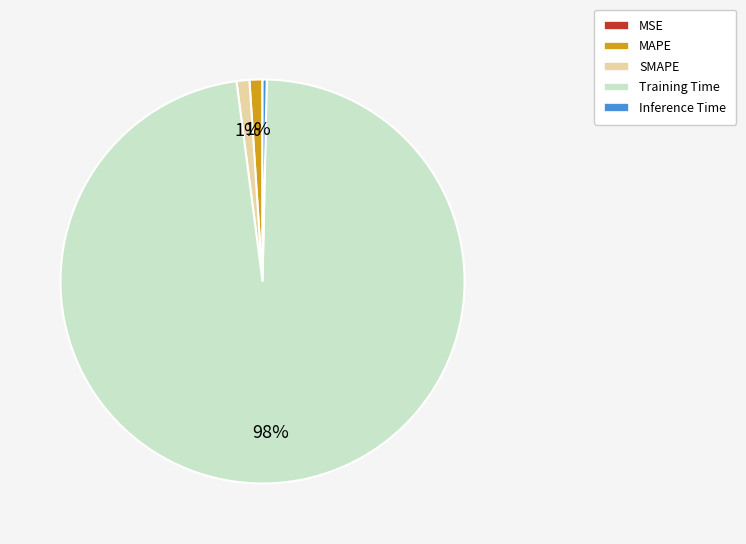

Is Training Time the majority of the pie?

Yes